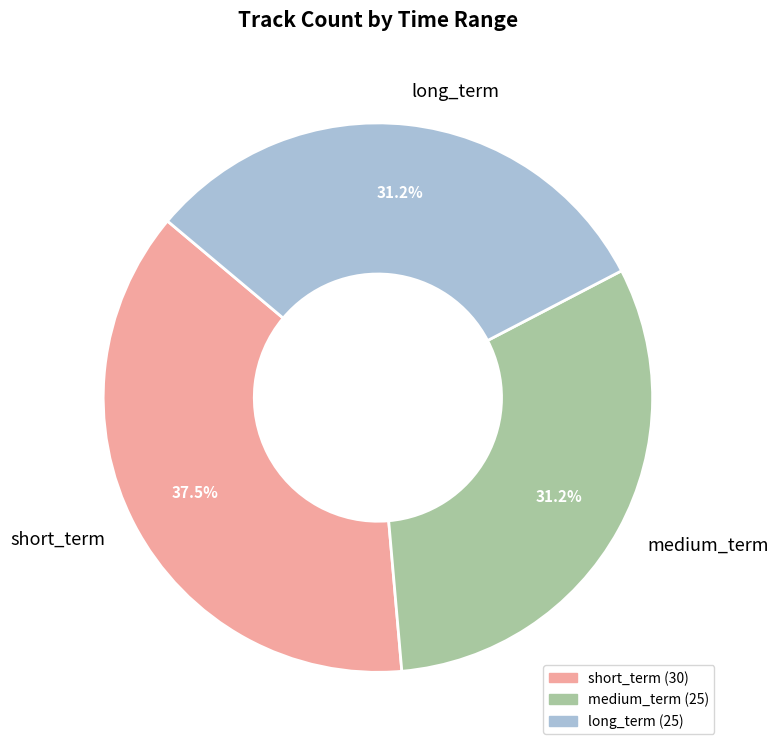

Combined, what portion of the pie is long_term and medium_term?

62.5%